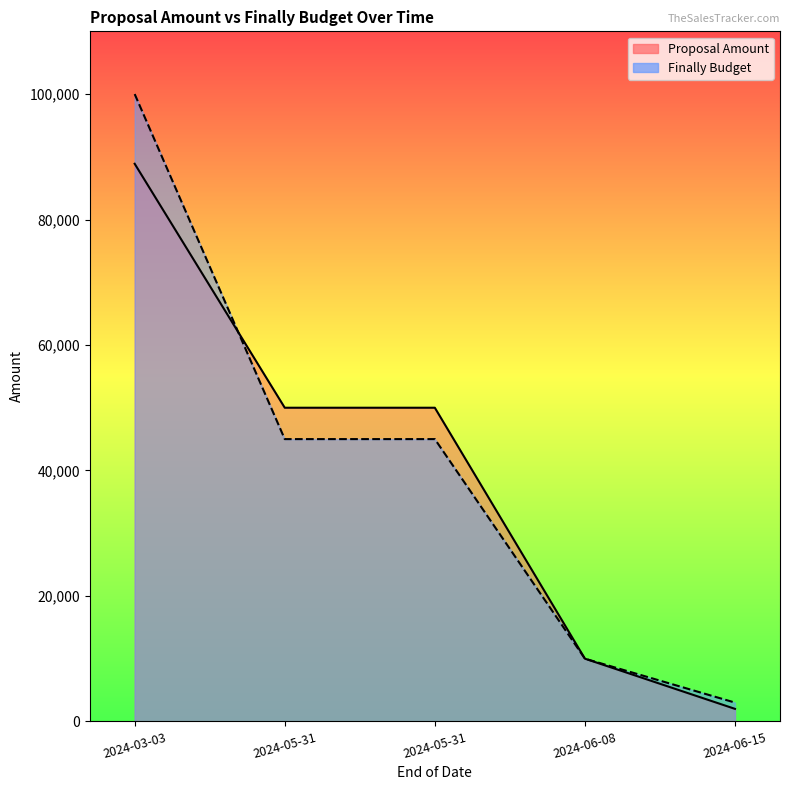

Reading left to right, transcribe all the data shown in this chart.

Proposal Amount: 88888	50000	50000	10000	2000
Finally Budget: 99999	45000	45000	10000	3000